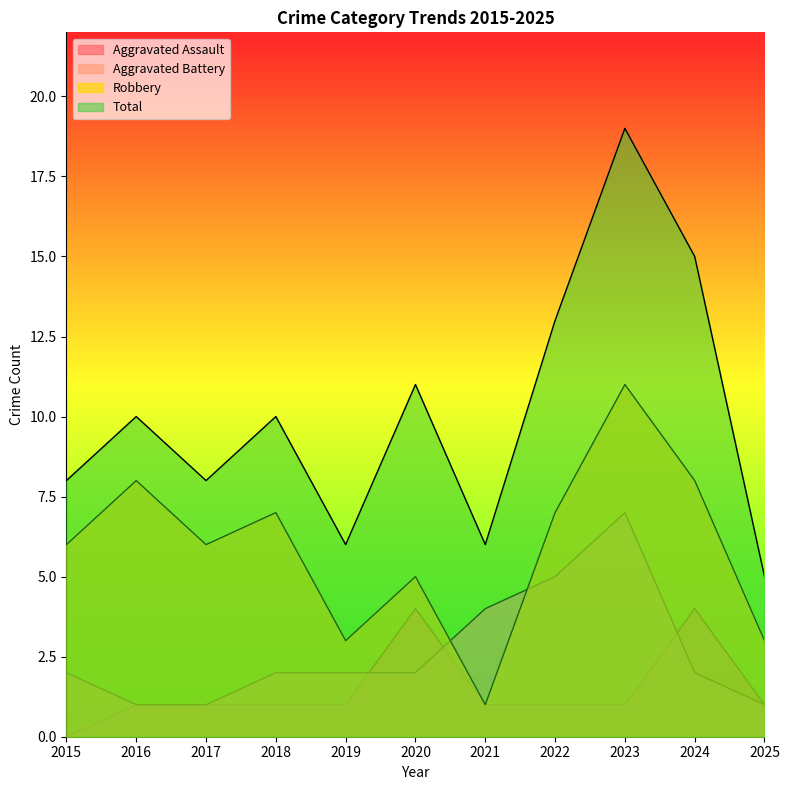

What is the average value of the Total series?

10